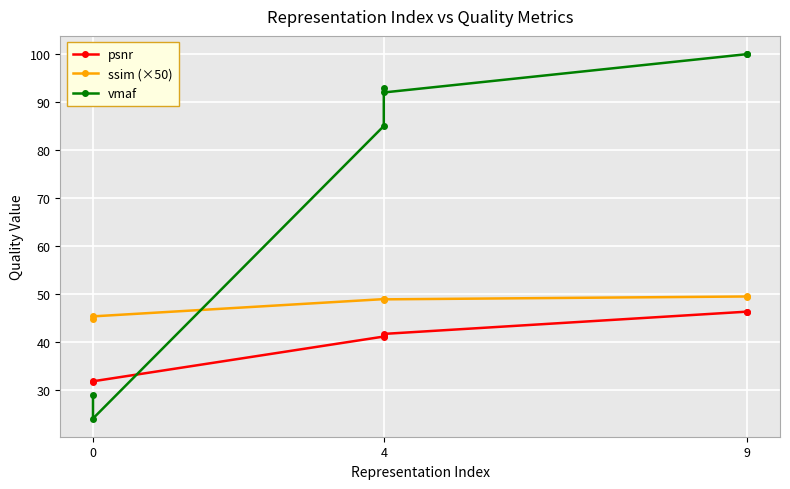

True or false: ssim (×50) and psnr cross at least once.

False